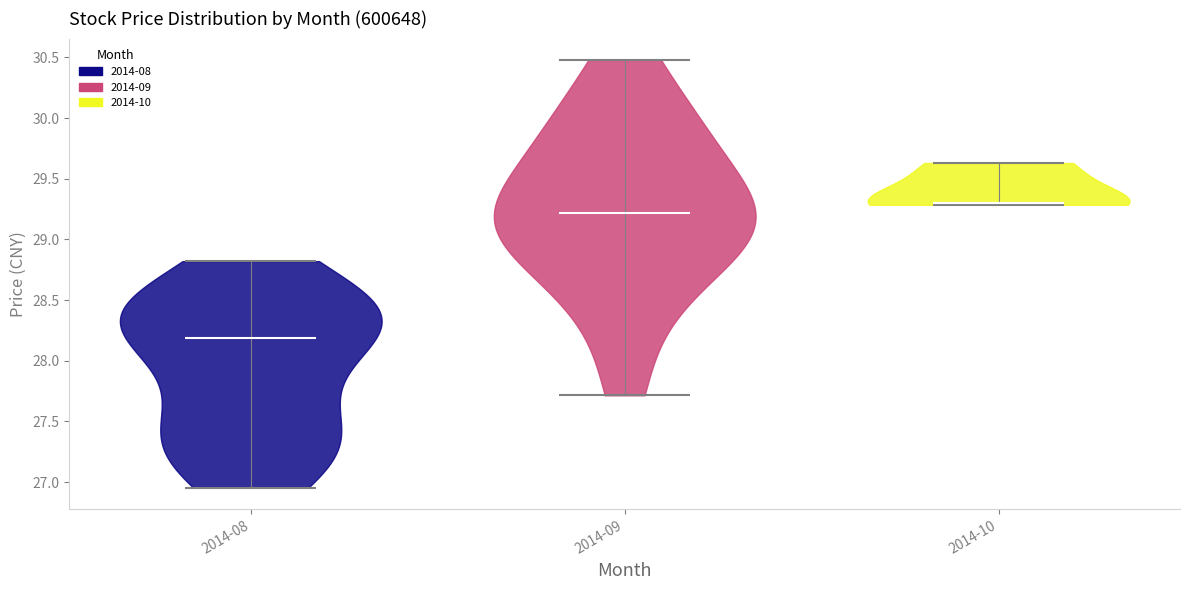

Where does the median line of the violin for 2014-08 sit on the y-axis? The values are not printed on the chart, so give them approximately, as read against the axis.

28.20